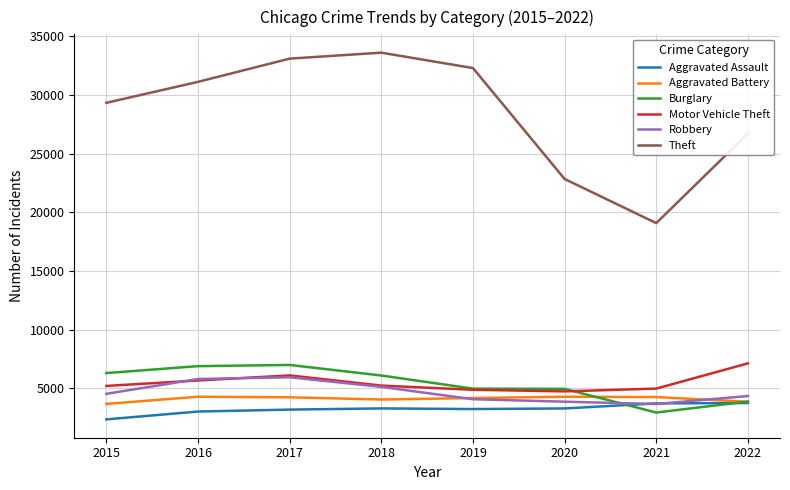

What is the total value across all series at 2021?

38564